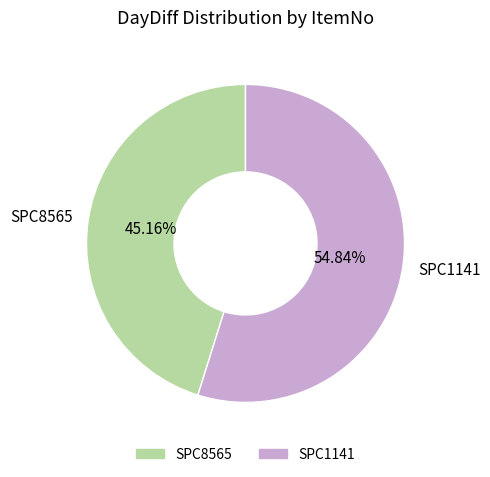

To the nearest percent, what is the difference between the SPC8565 and SPC1141 slice percentages?

10%